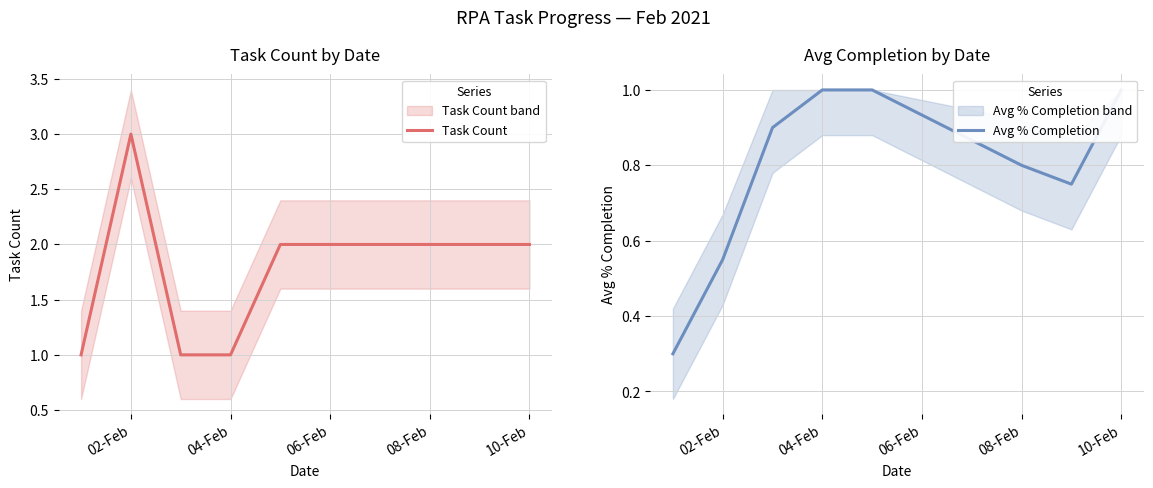

True or false: Avg % Completion and Task Count intersect in this chart.

False